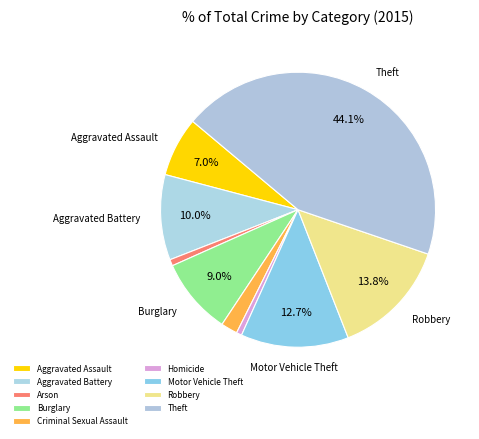

To the nearest percent, what is the average slice percentage?

11%